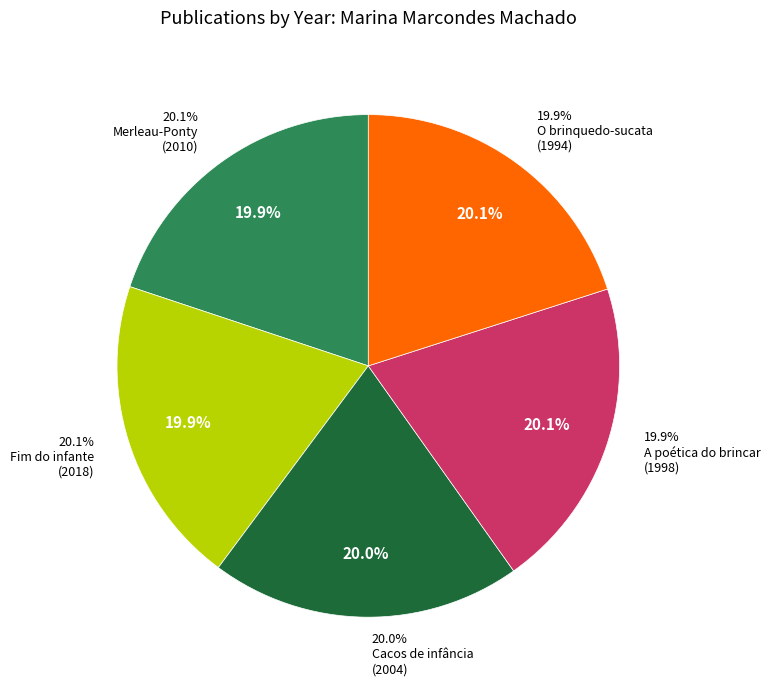

To the nearest percent, what is the average slice percentage?

20%